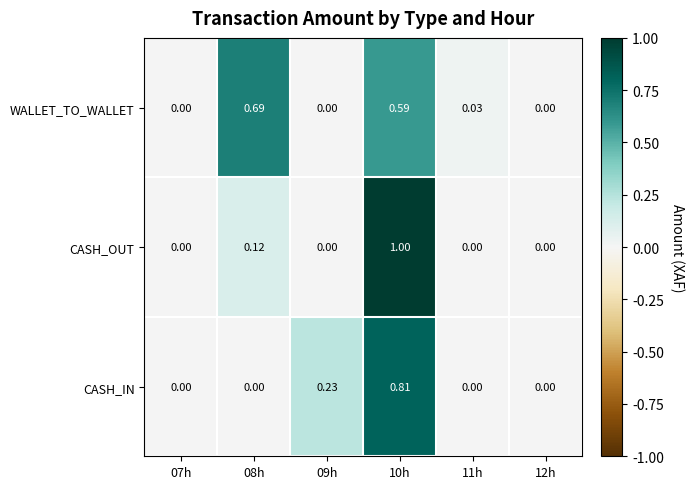

List the series in order of their overall mean, lowest first.

CASH_IN, CASH_OUT, WALLET_TO_WALLET